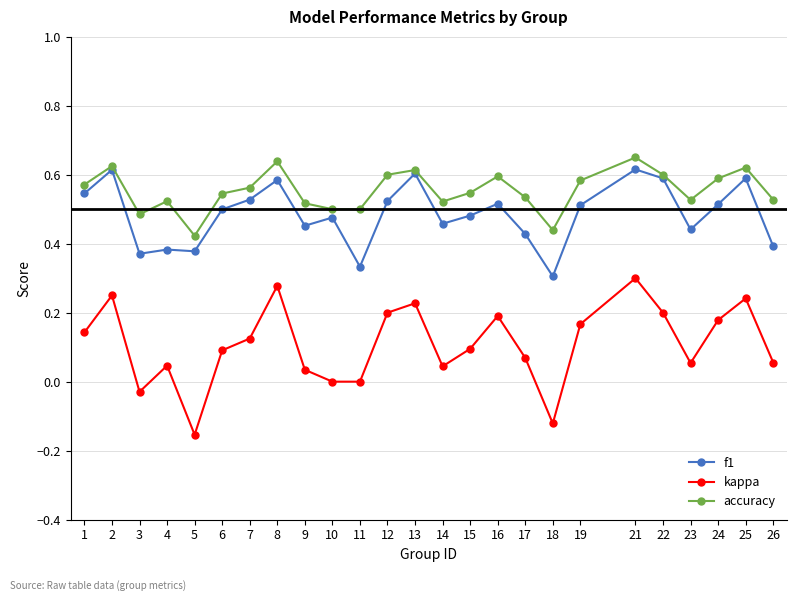

Is it true that accuracy equals 0.2 at 13?

False